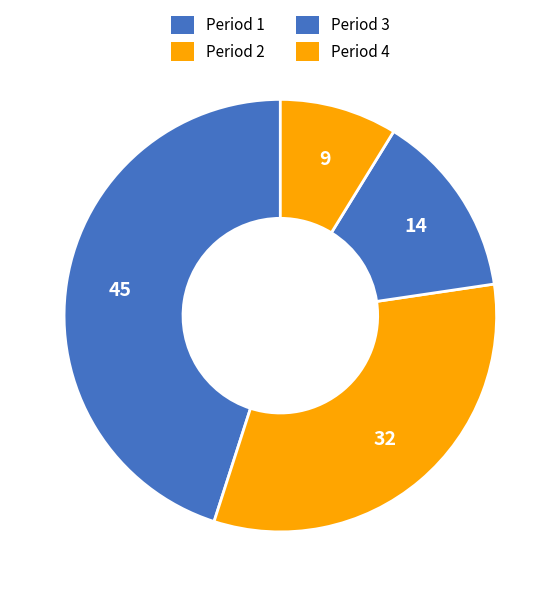

How many segments does this pie chart have?

4